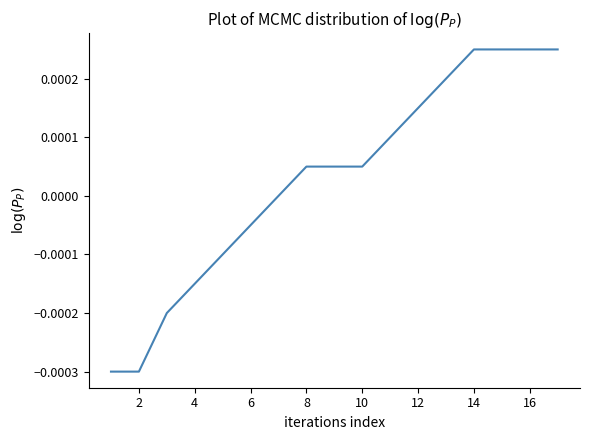

How many lines are shown in the chart?

1